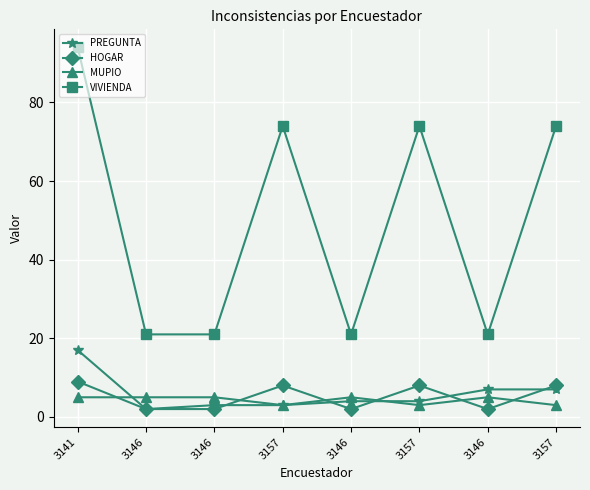

At which label does HOGAR first exceed 8?

3141